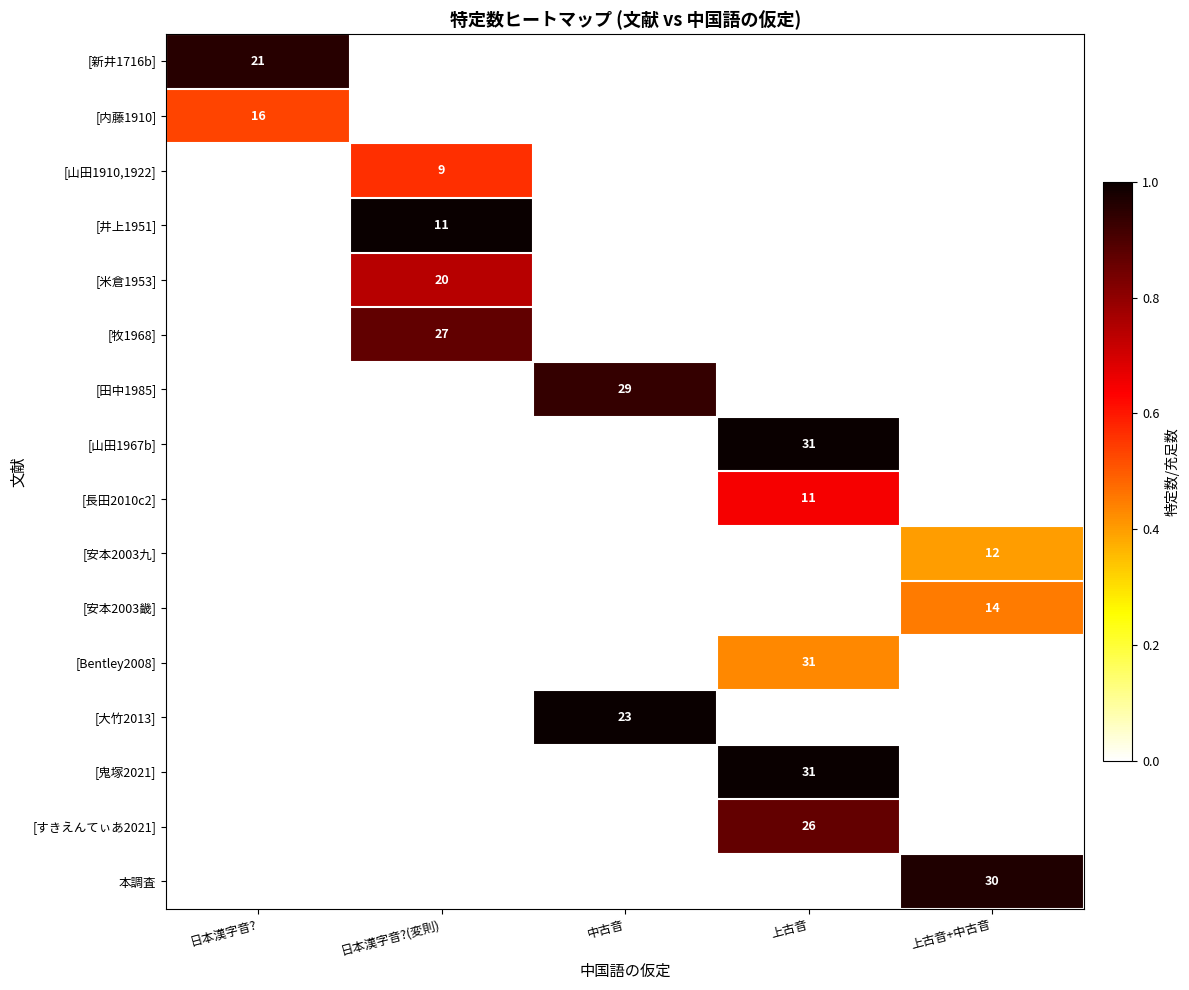

At how many categories does at least one series exceed 0?

5